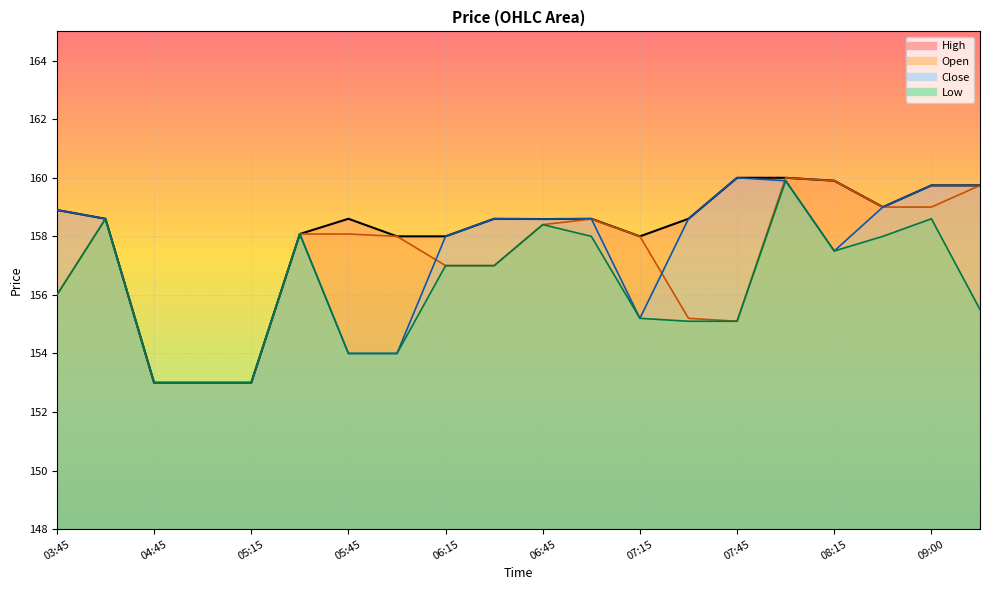

At which category is the sum across all series the highest?

08:00